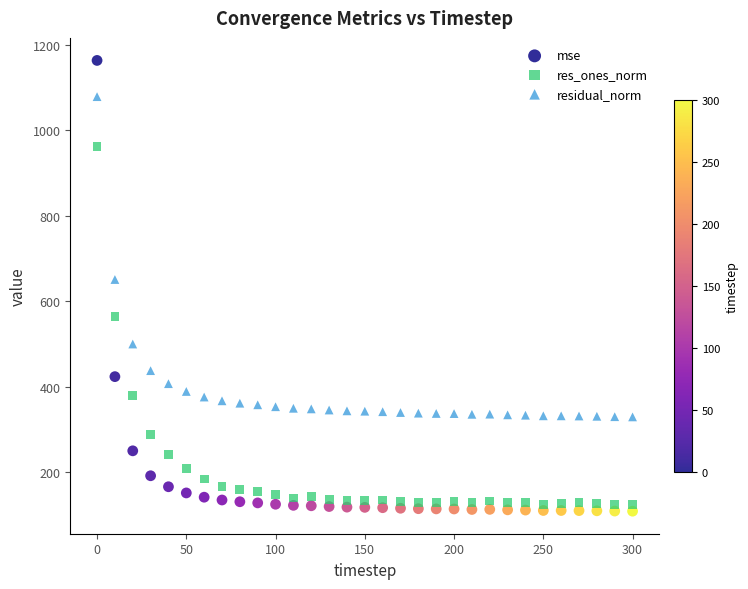

Across all data points, what is the range of Y values (max minus min)?

1055.2